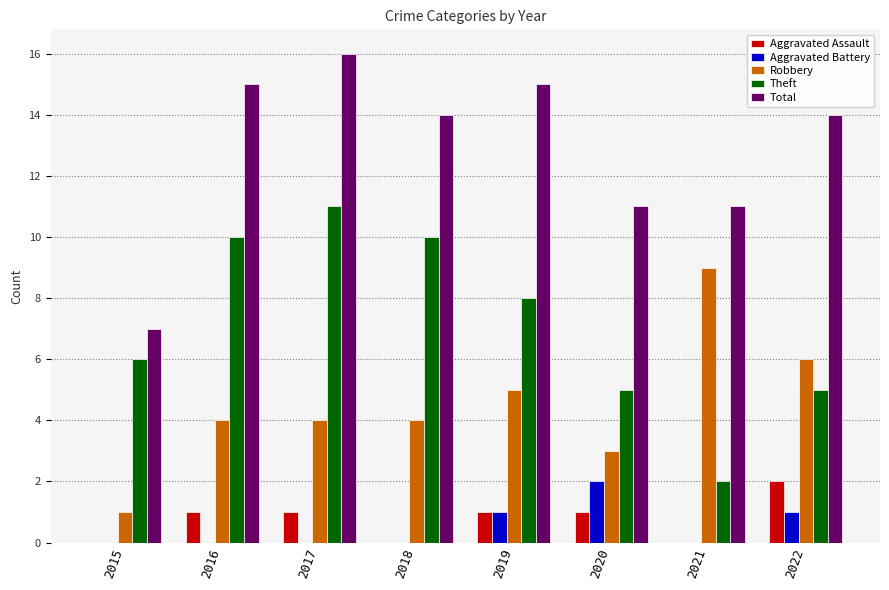

Read the Aggravated Assault value at 2019.

1